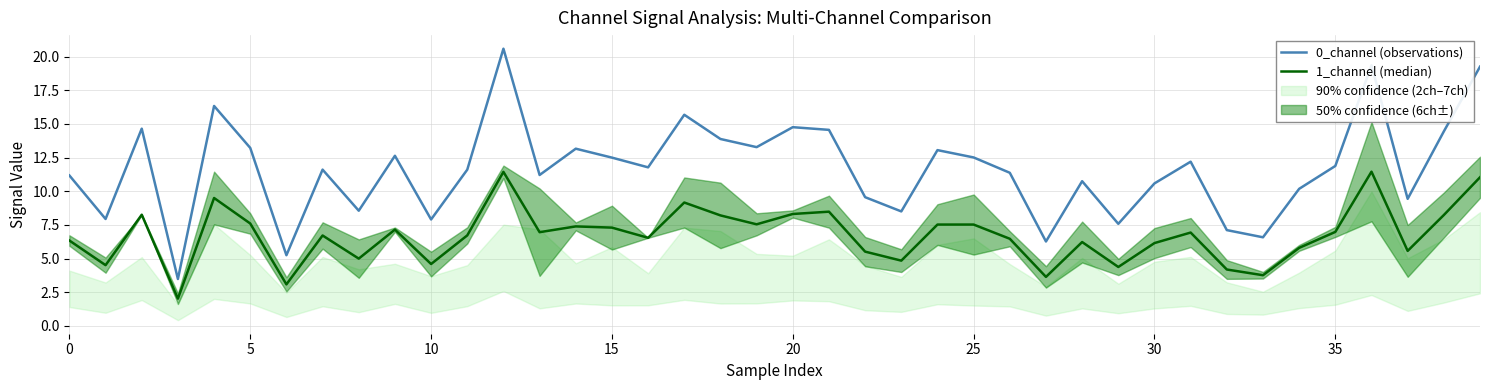

The 1_channel (median) series shows 6.5 at 26. True or false?

True